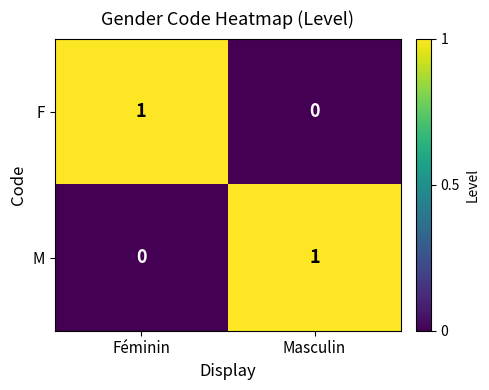

Where is M nearest to the value 0?

Féminin